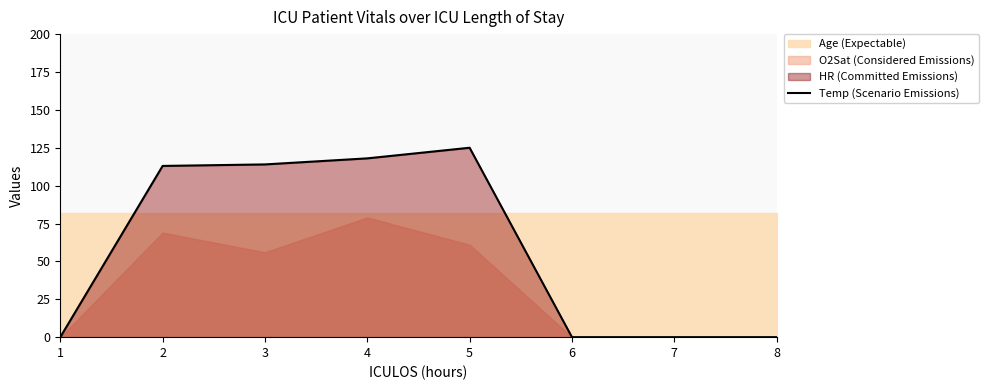

True or false: there are more than 2 points higher than both neighbors.

False